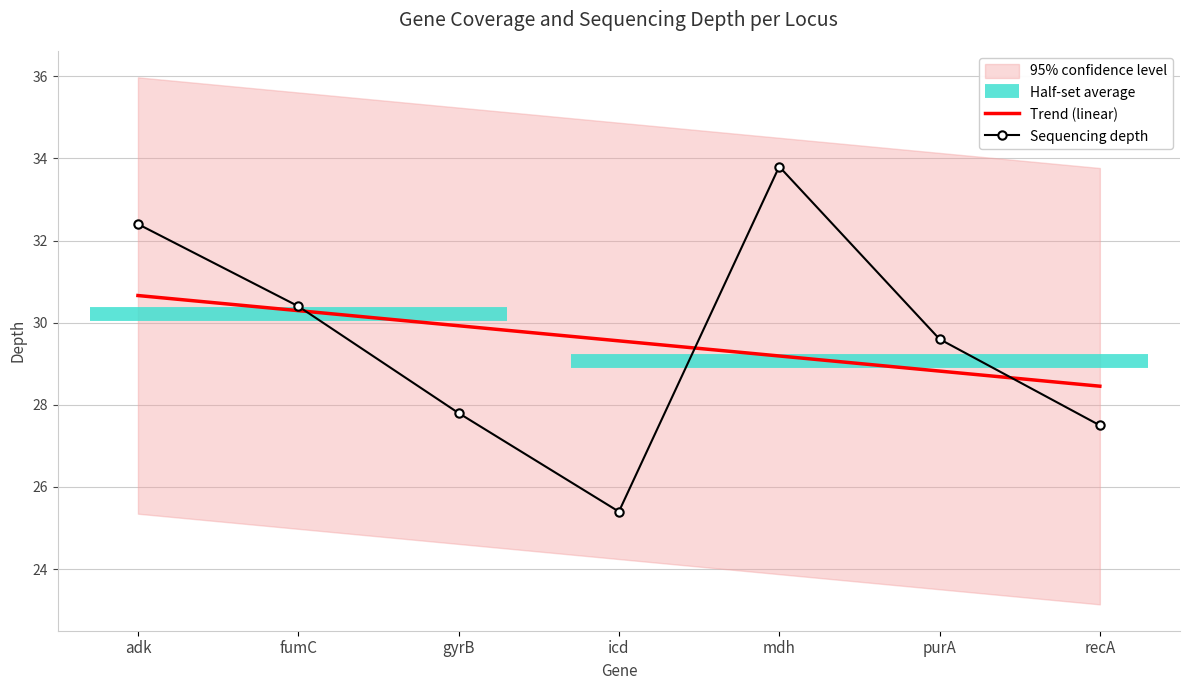

How many data points in Sequencing depth are less than 29?

3